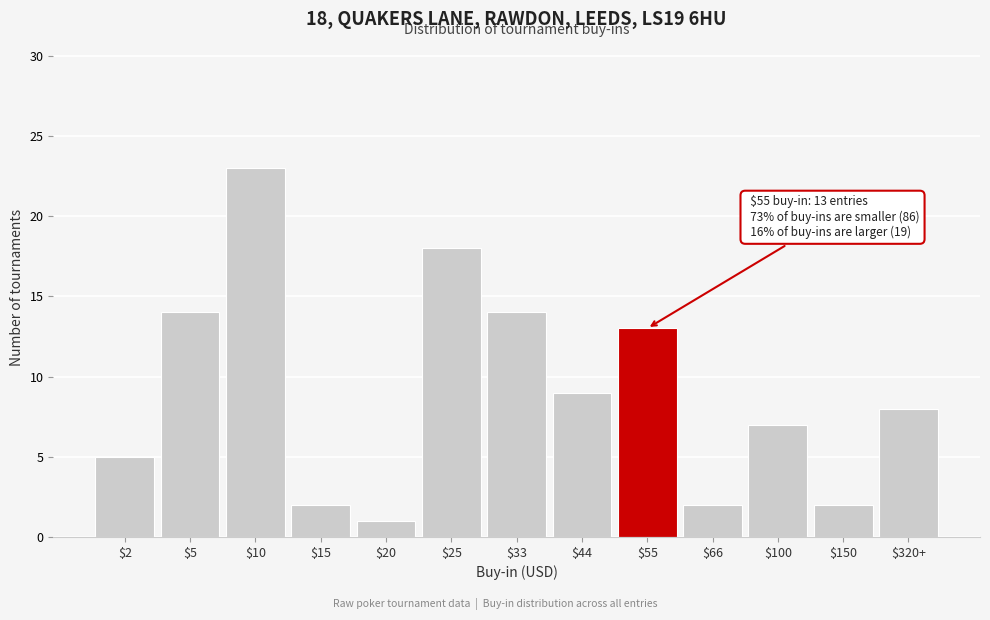

Reading right to left, transcribe all the data shown in this chart.

8	2	7	2	13	9	14	18	1	2	23	14	5